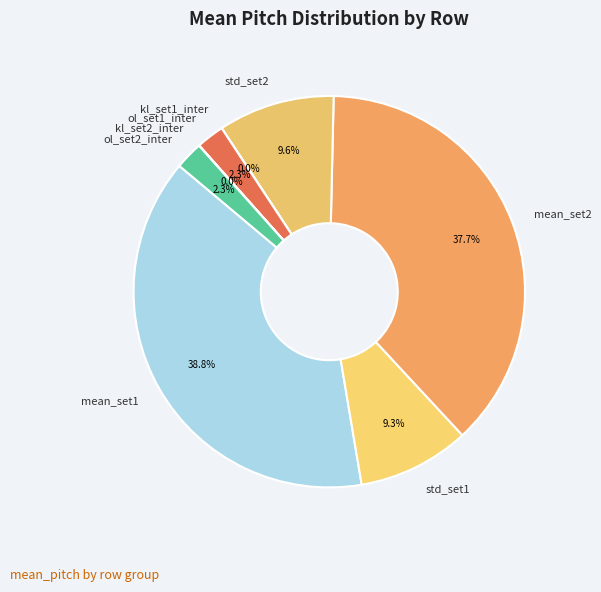

Is there any slice that represents more than half of the pie?

No